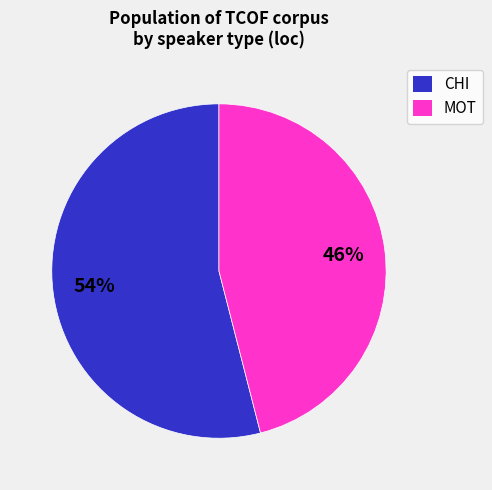

How many segments does this pie chart have?

2